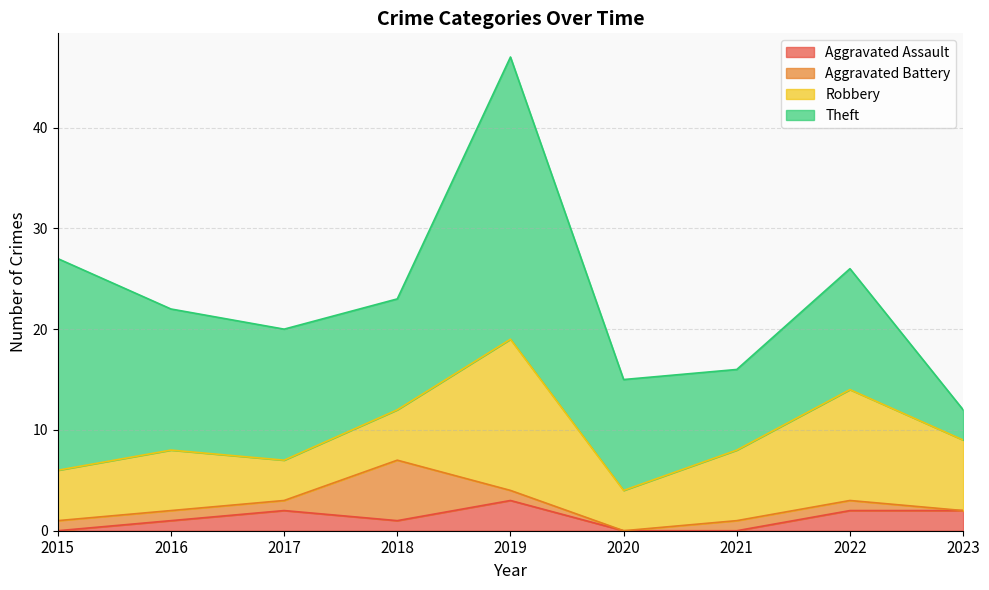

What is the spread (max minus min) of values at 2018?

10